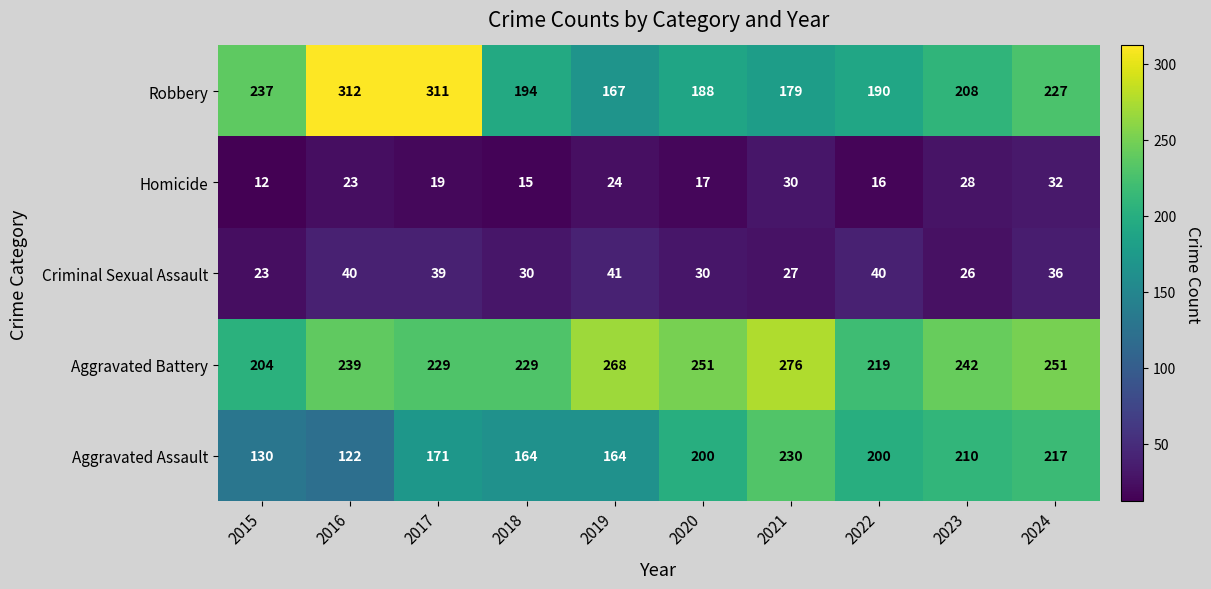

Rank the series by their maximum value, from highest to lowest.

Robbery, Aggravated Battery, Aggravated Assault, Criminal Sexual Assault, Homicide